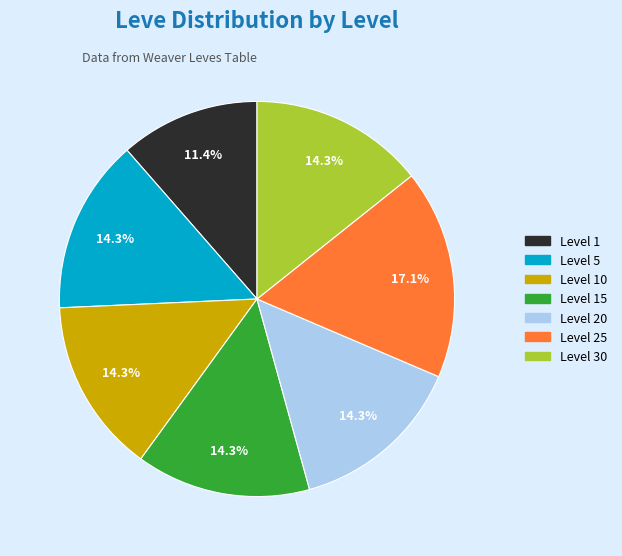

What percentage do Level 25 and Level 15 together represent?

31.4%